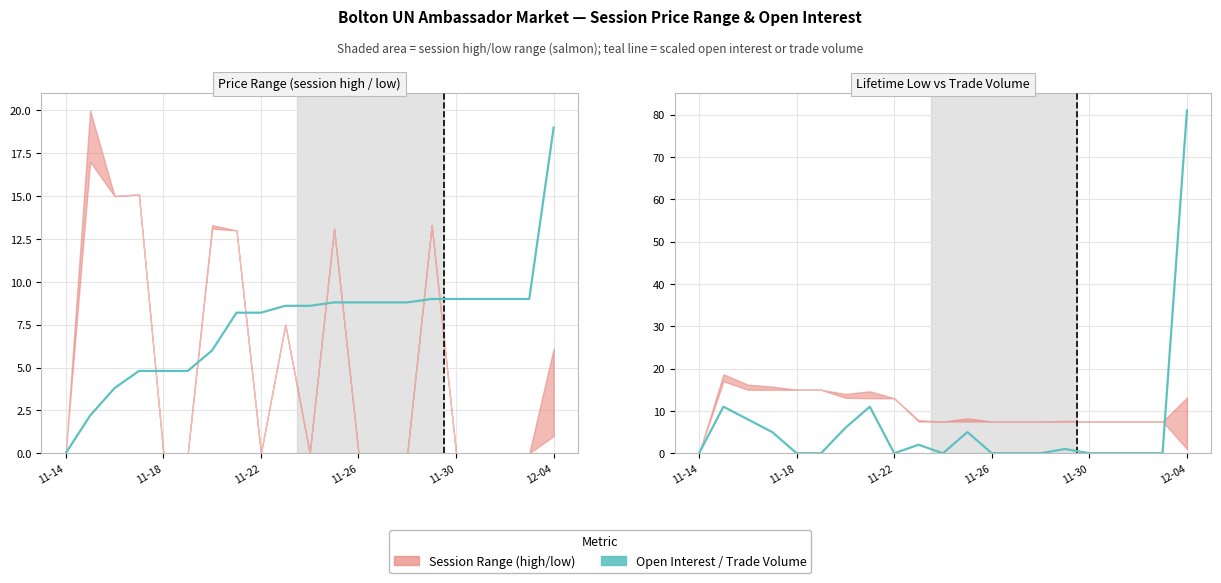

Rank the series at 11 from lowest to highest value.

session trade volume, open interest (÷5)